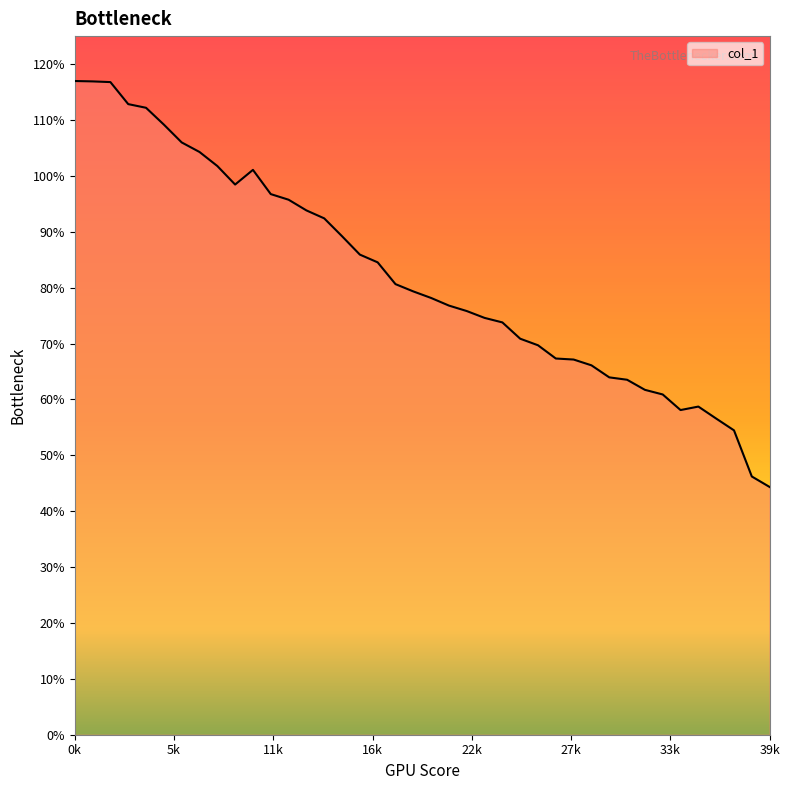

What is the difference between the maximum and minimum values?

72.6